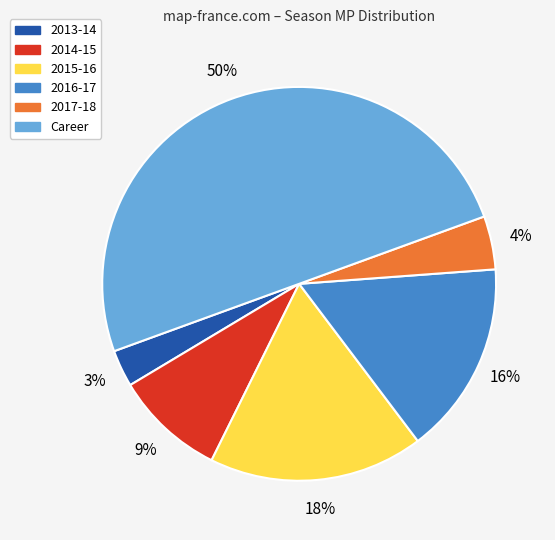

Does 2013-14 account for over 50% of the chart?

No